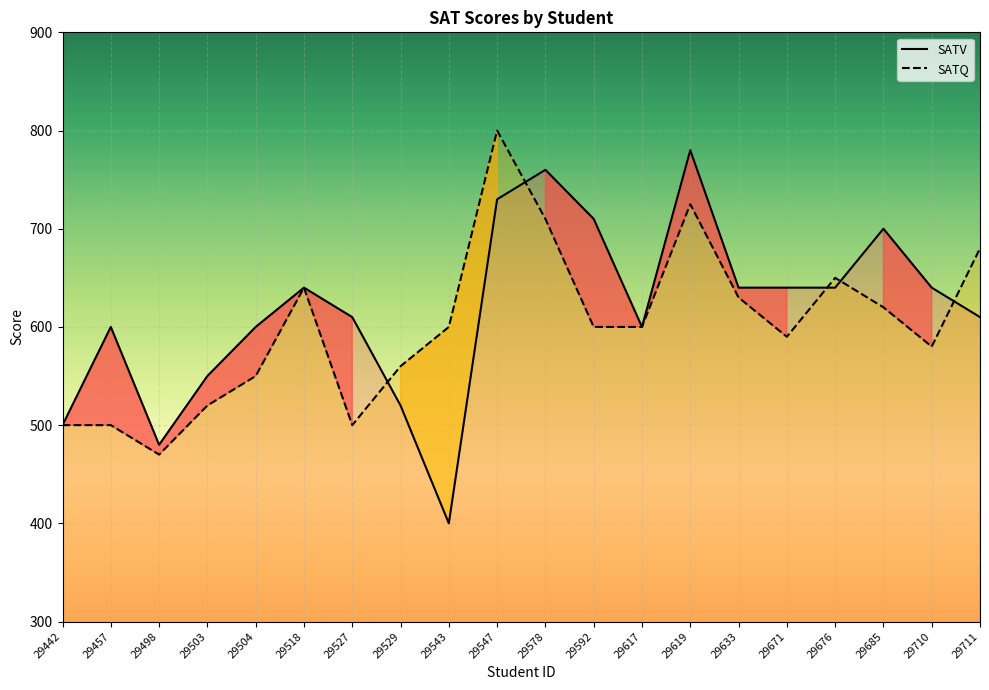

Reading left to right, what are all the values shown in this chart?

SATV: 500	600	480	550	600	640	610	520	400	730	760	710	600	780	640	640	640	700	640	610
SATQ: 500	500	470	520	550	640	500	560	600	800	710	600	600	725	630	590	650	620	580	680